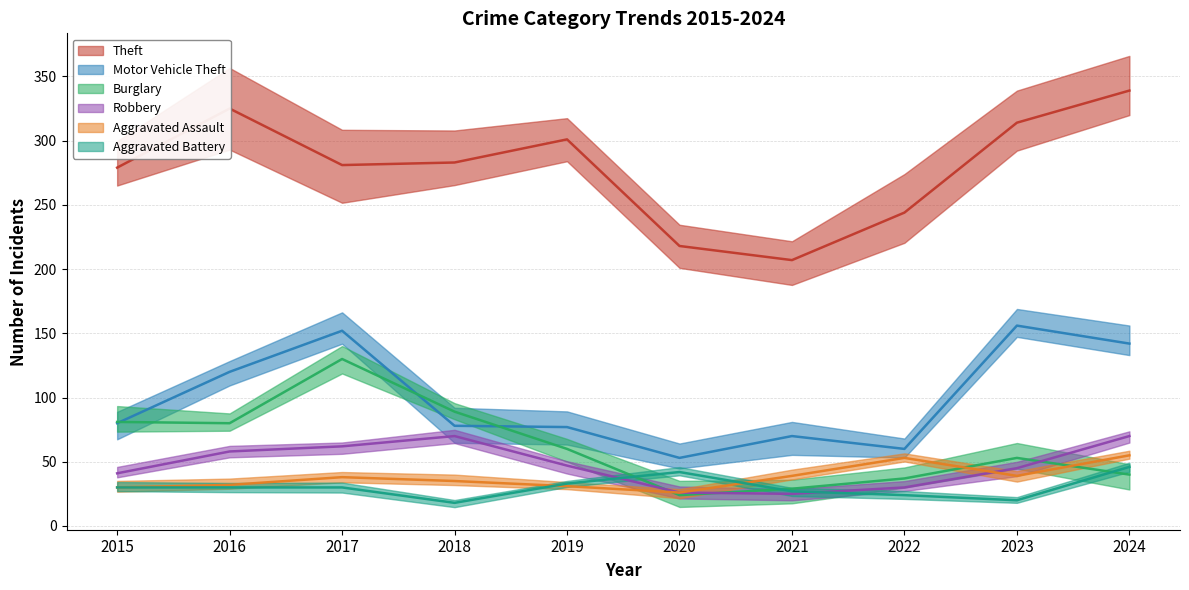

Reading left to right, extract all data points from this chart.

Theft: 279	325	281	283	301	218	207	244	314	339
Motor Vehicle Theft: 80	120	152	78	77	53	70	60	156	142
Burglary: 81	80	130	89	60	24	29	37	53	40
Robbery: 41	58	62	70	47	26	25	30	45	70
Aggravated Assault: 30	32	38	35	31	26	39	53	39	55
Aggravated Battery: 30	30	30	18	33	42	27	24	20	46